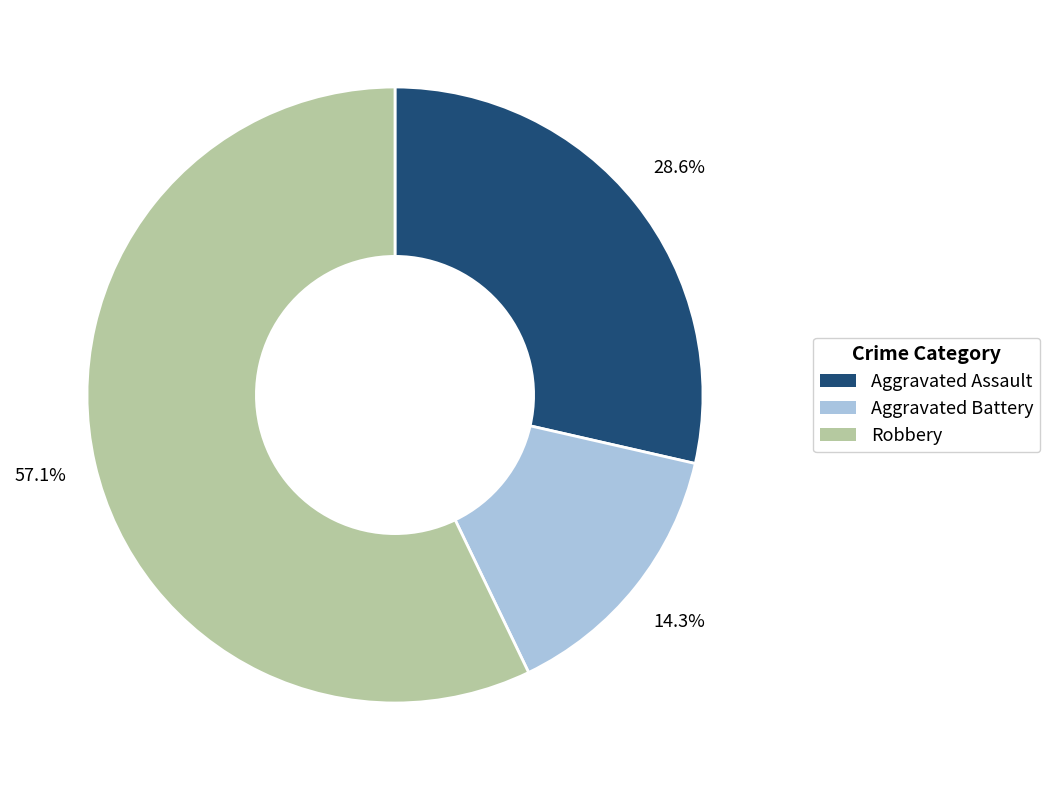

The Aggravated Battery slice represents 14% of the pie. True or false?

True